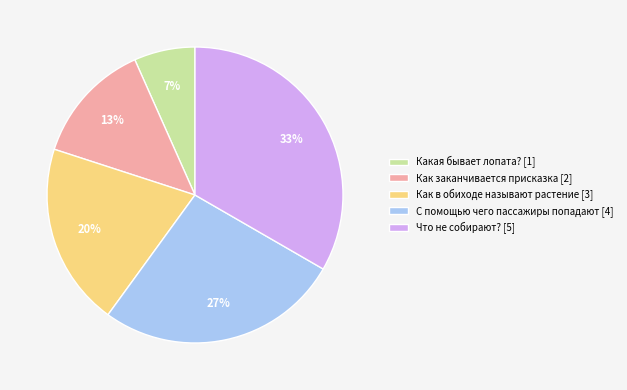

Is there any slice that represents more than half of the pie?

No